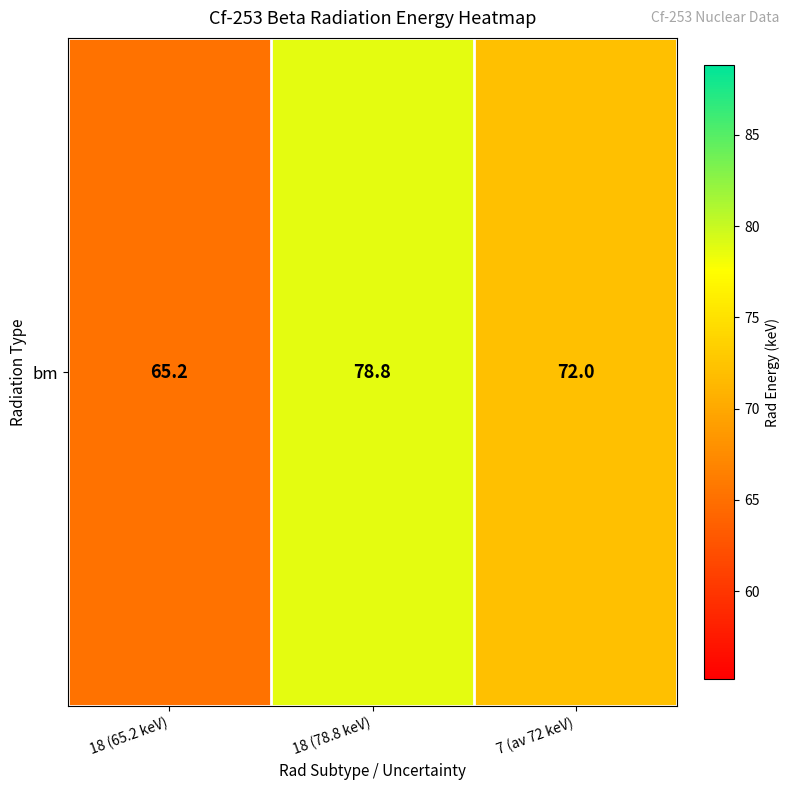

How many data points does each series have?

3